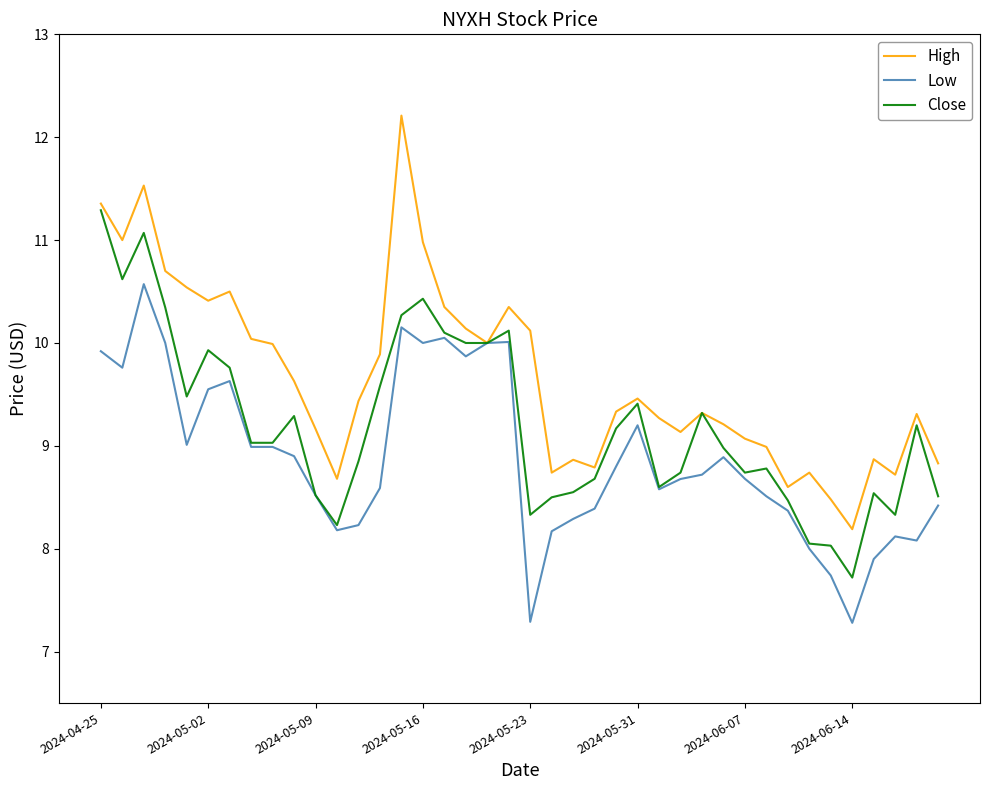

What is the smallest value displayed?

7.3